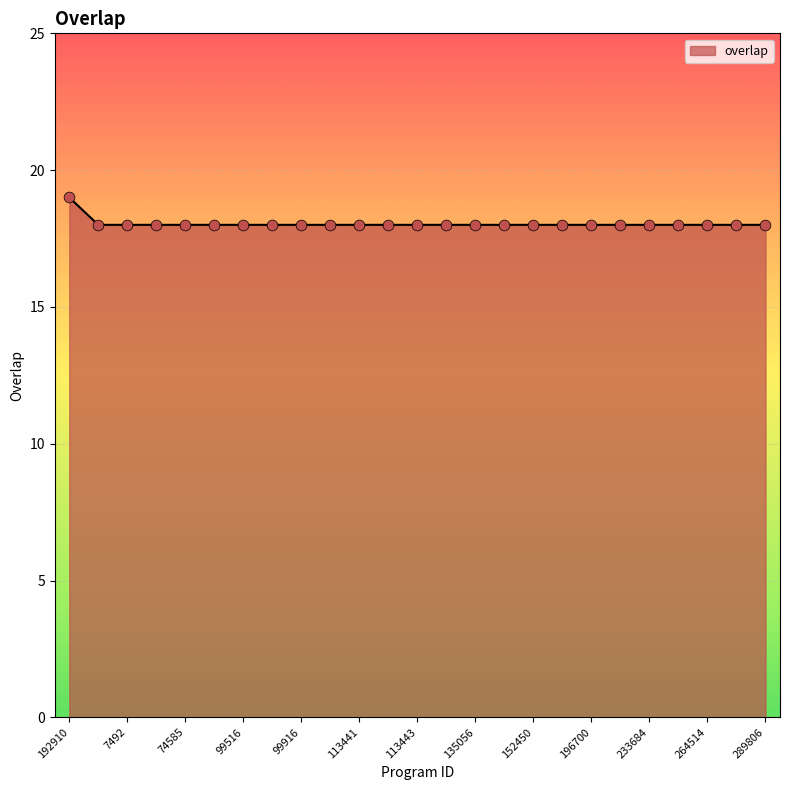

What is the minimum value shown in the chart?

18